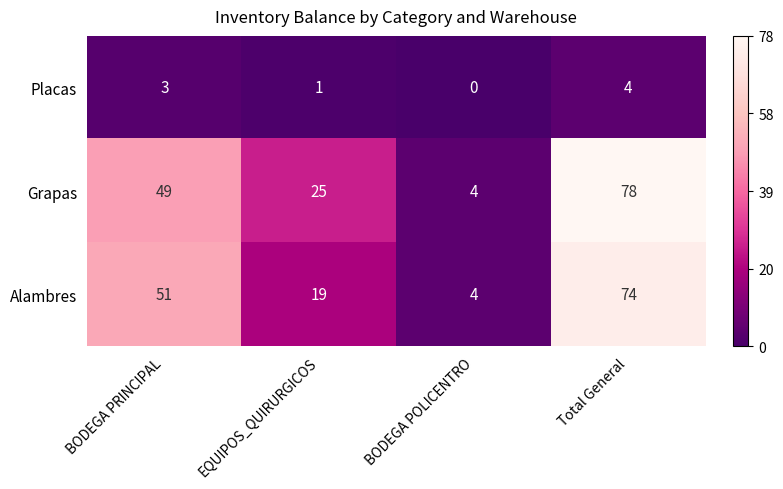

True or false: Grapas has a value of 9 at EQUIPOS_QUIRURGICOS.

False